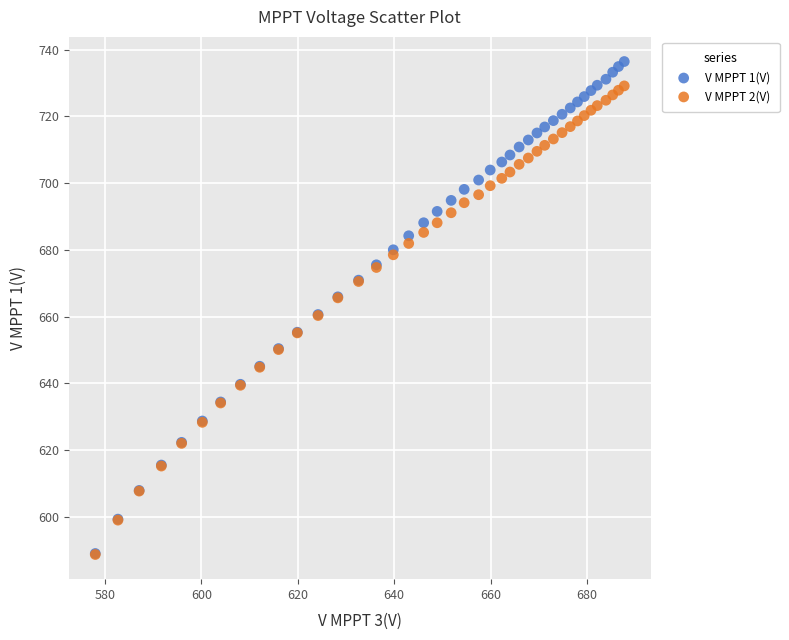

What are all the series names shown in the legend?

V MPPT 1(V), V MPPT 2(V)